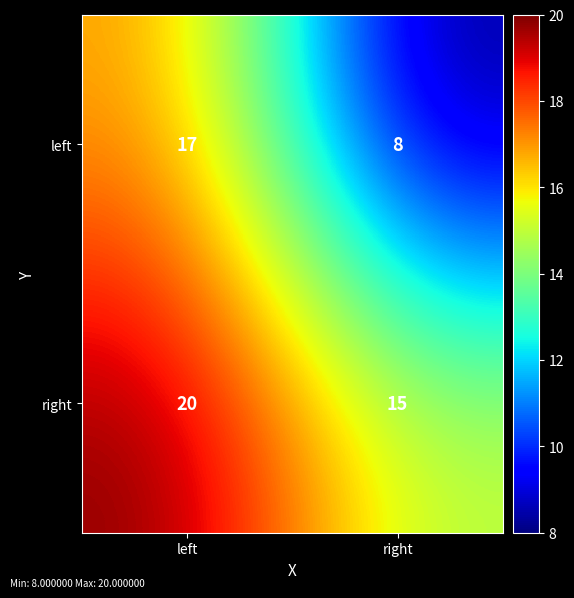

How many categories are shown in the chart?

2